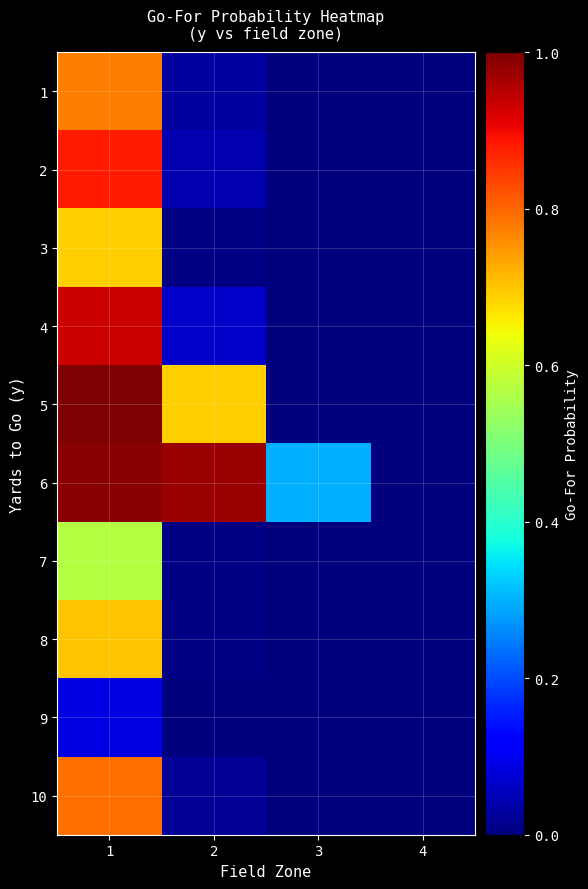

How many distinct data groups are displayed?

10